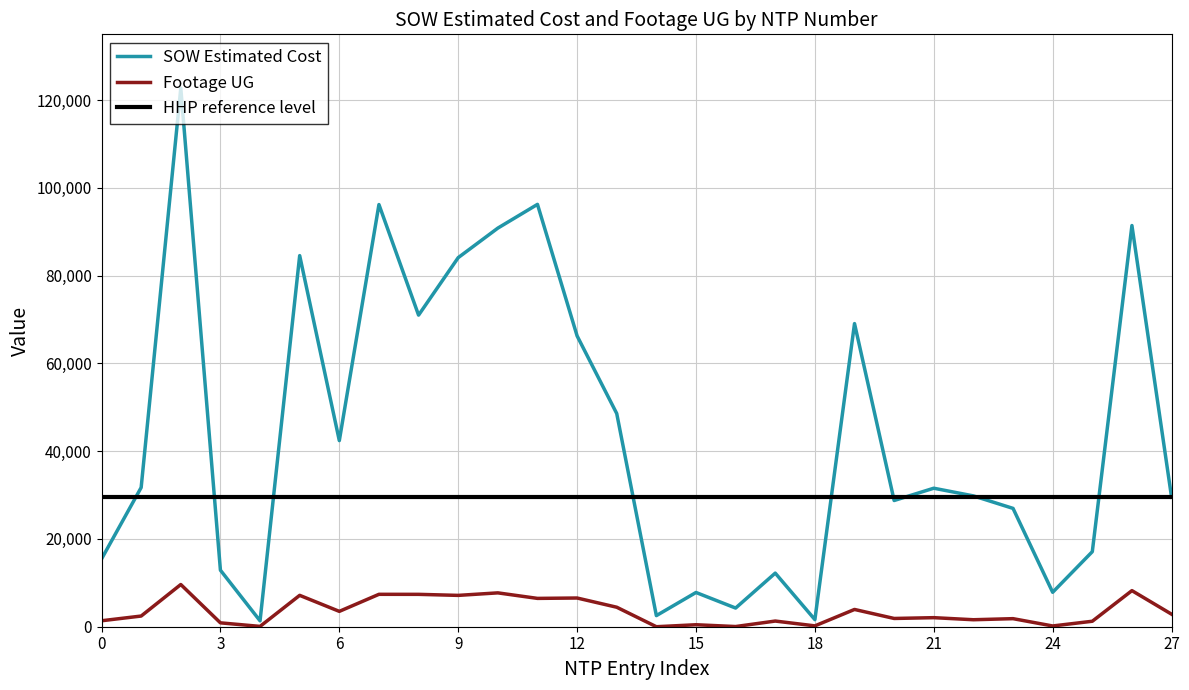

What is the difference between the maximum and minimum values in the Footage UG series?

9619.0